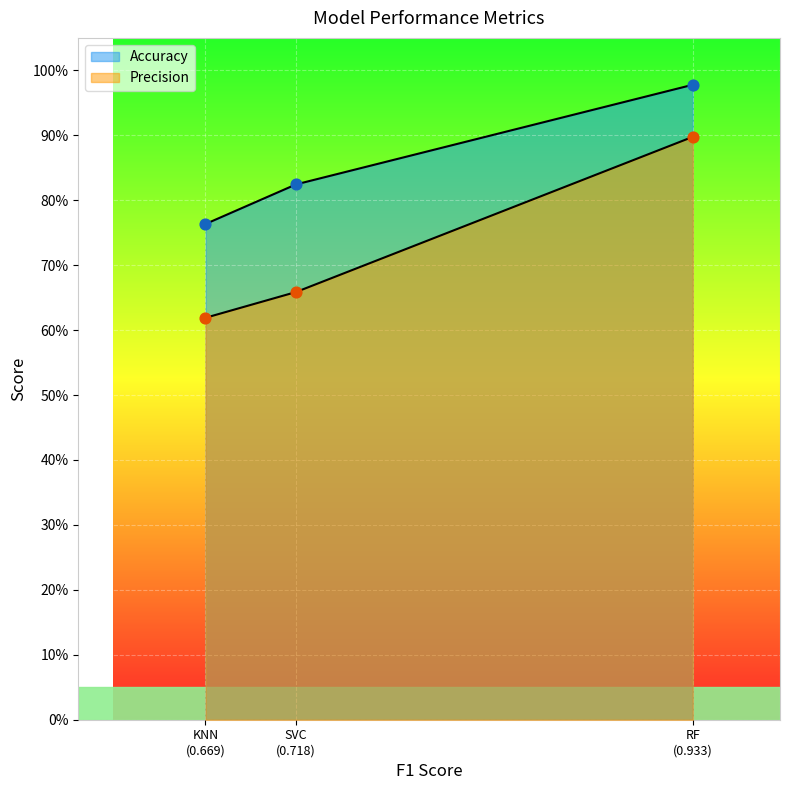

What are all the series names shown in the legend?

Precision, Accuracy